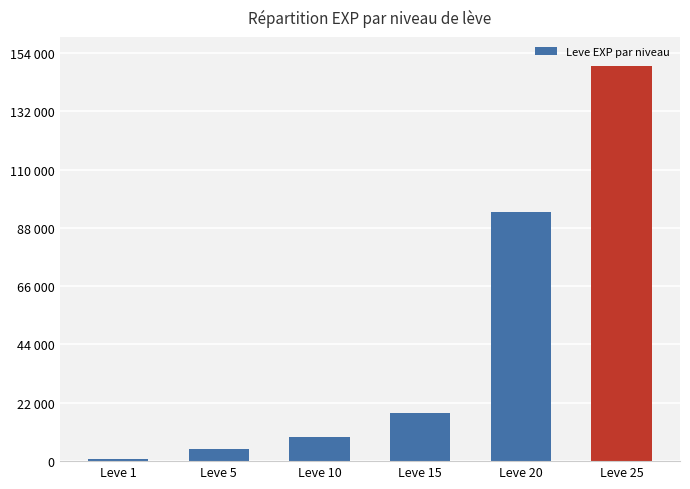

Between Leve 15 and Leve 5, which is larger?

Leve 15